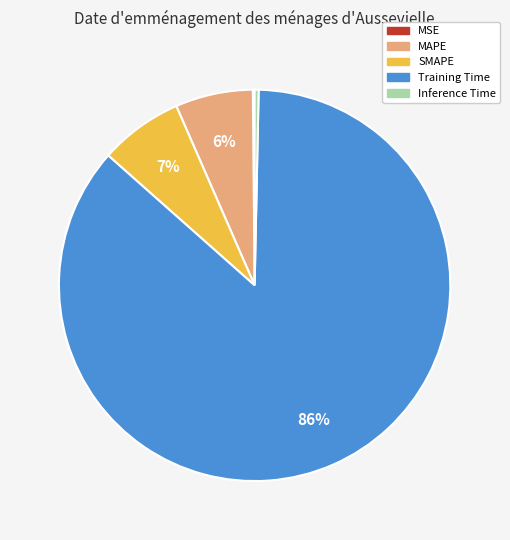

To the nearest percent, what portion does MAPE represent?

6%